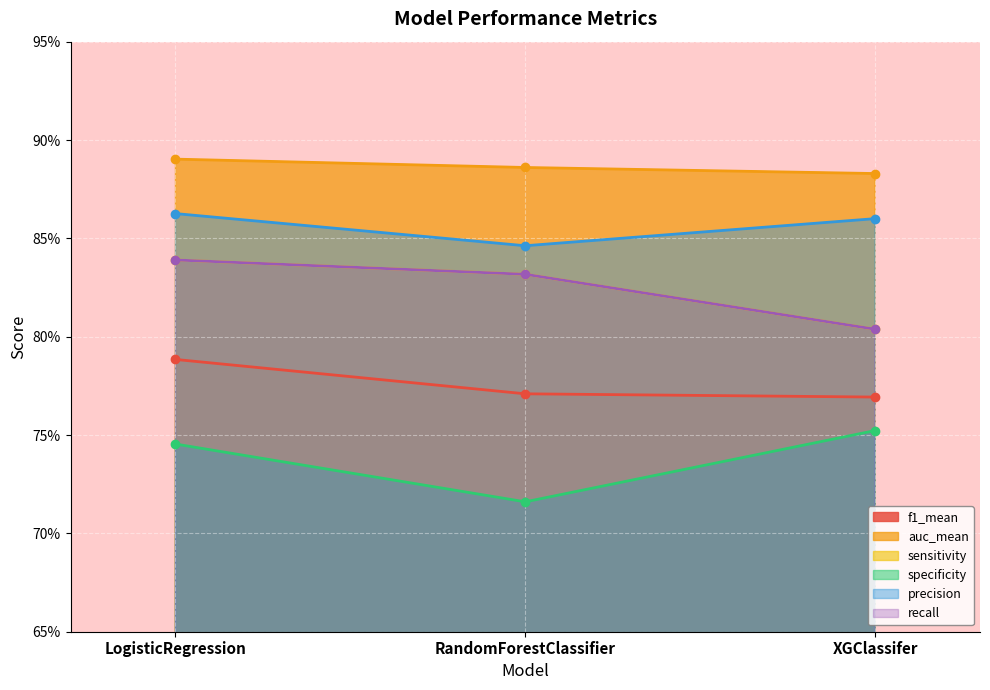

The auc_mean series shows 1.5 at XGClassifer. True or false?

False